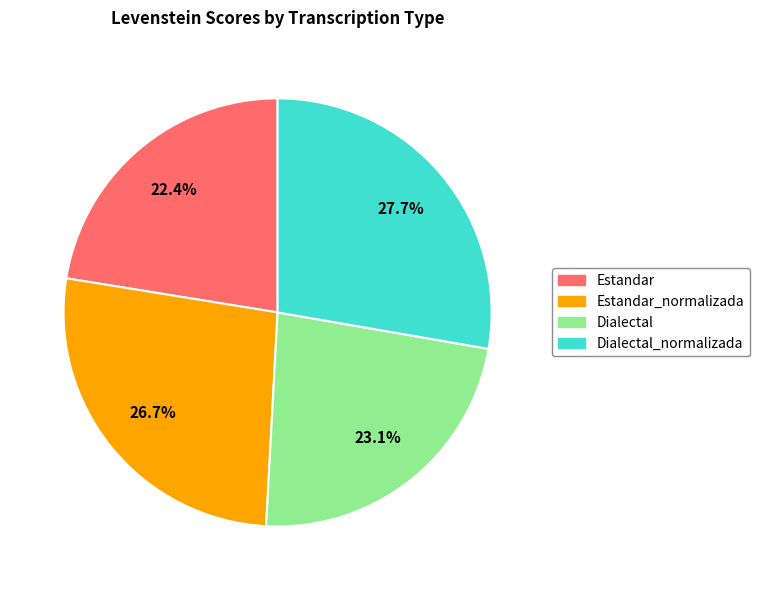

To the nearest percent, what is the difference between the Dialectal_normalizada and Dialectal slice percentages?

5%